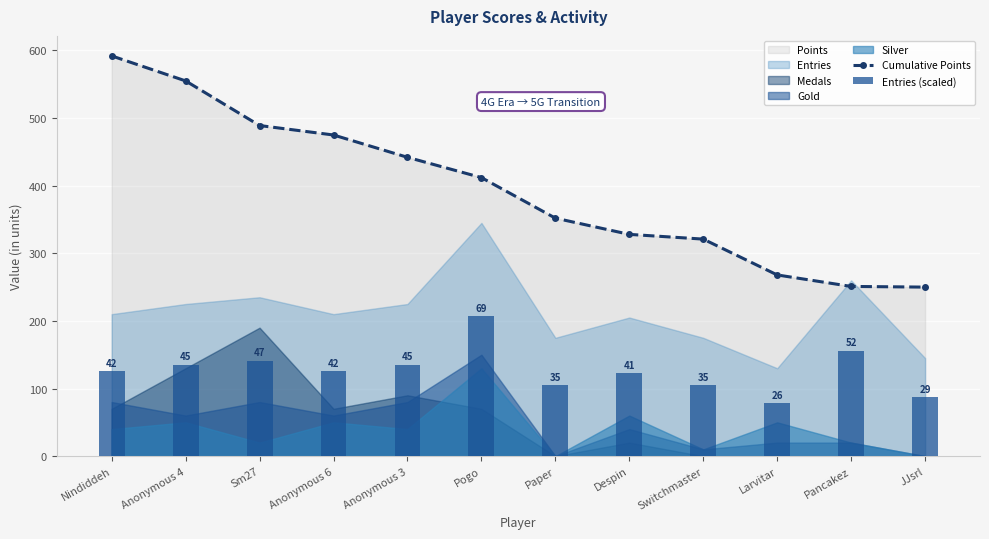

What is the lowest value of the Cumulative Points series?

250